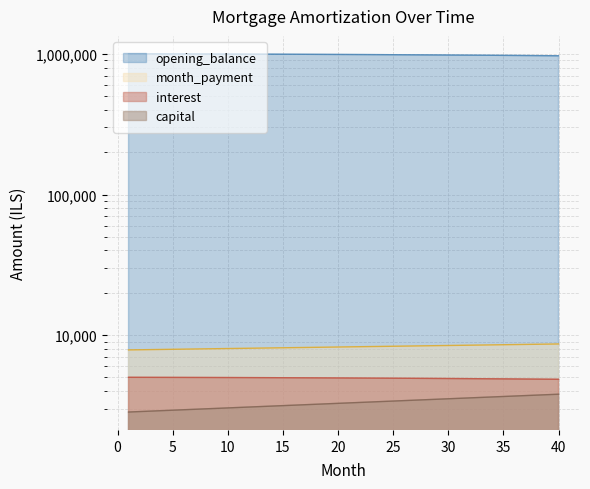

What is the value of the opening_balance point at the 5th from the left?

1001010.1